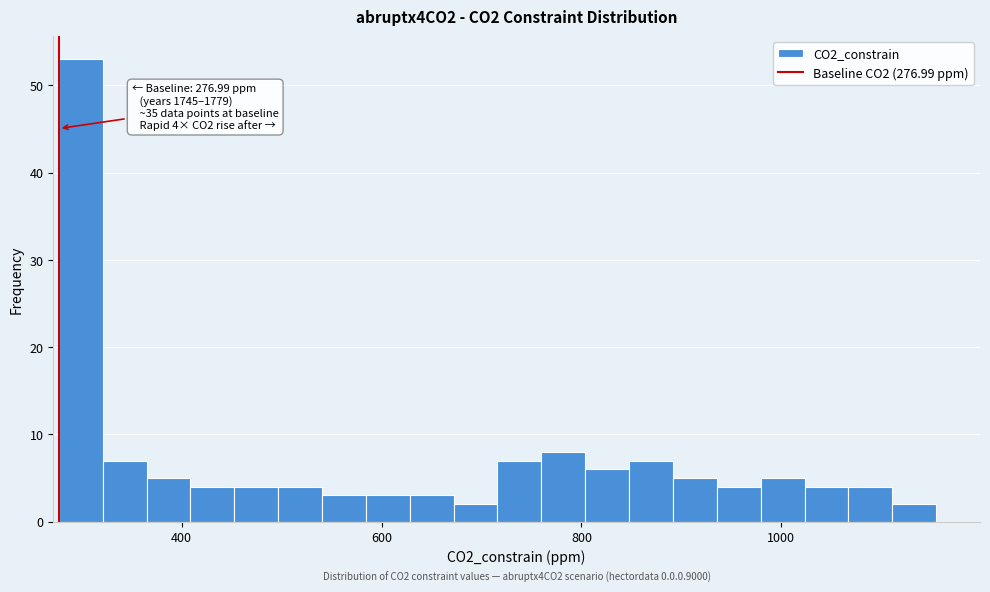

Around what value on the x-axis is the tallest bar? Give the approximate position of its centre, as read against the axis.

300